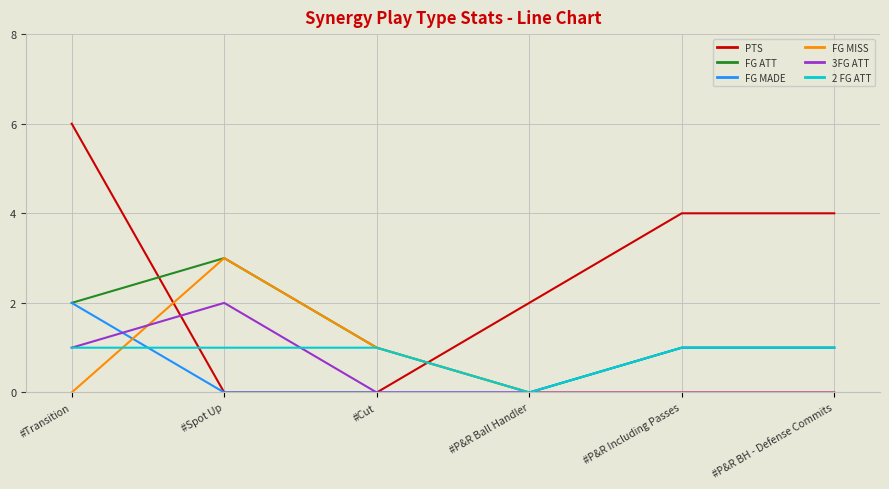

Which series has the largest range (max minus min)?

PTS